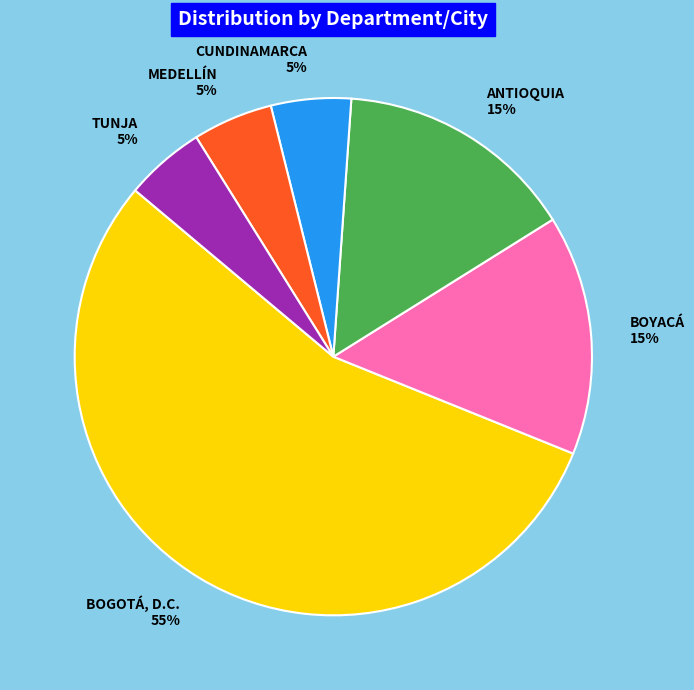

Which slice is the largest?

BOGOTÁ, D.C.